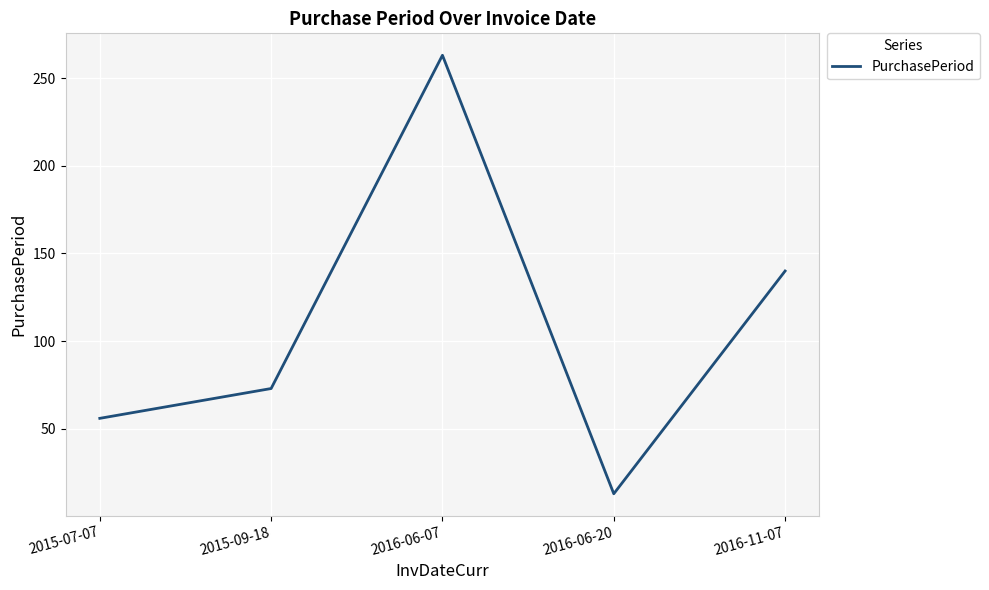

What is the change in value from 2015-09-18 to 2016-11-07?

+67